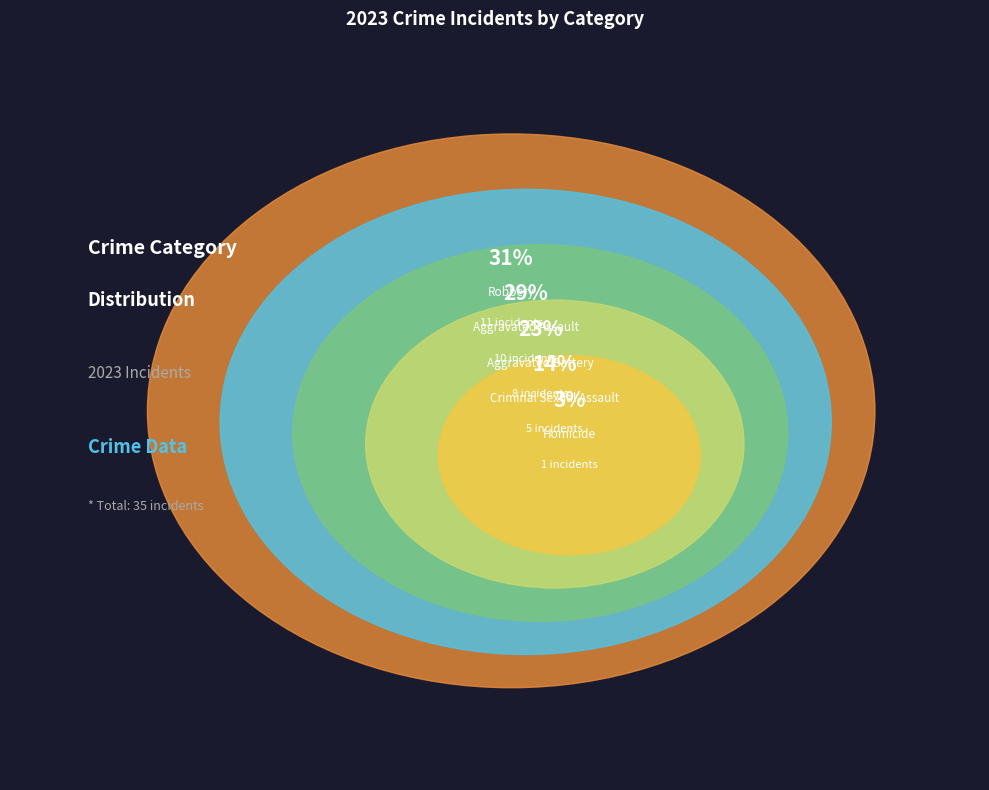

Rank the categories by value from highest to lowest.

Robbery, Aggravated Assault, Aggravated Battery, Criminal Sexual Assault, Homicide